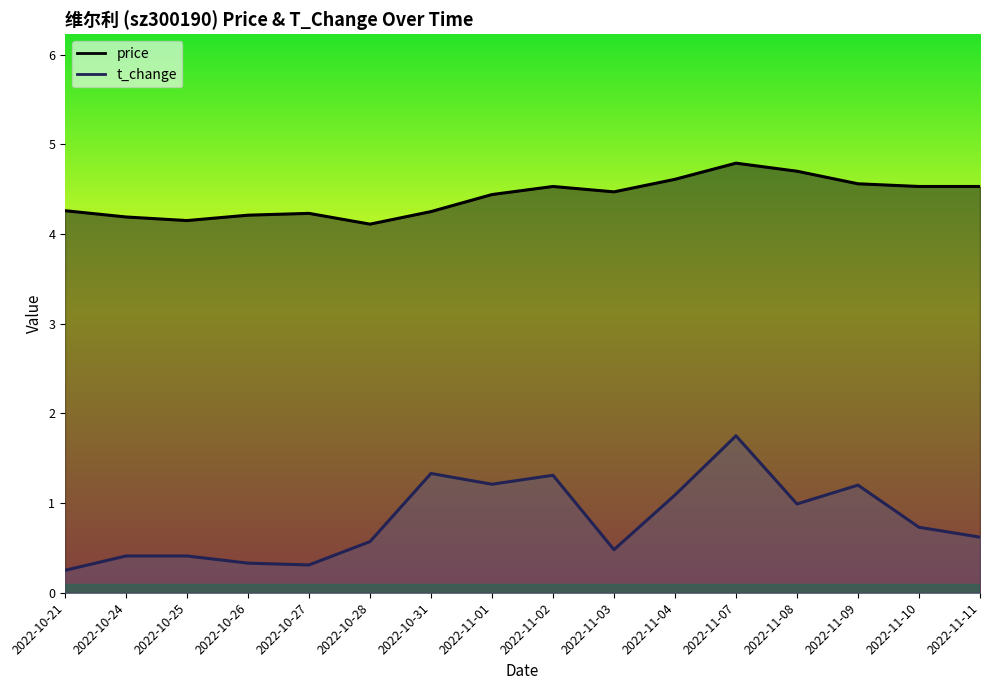

Reading left to right, transcribe all the data shown in this chart.

price: 4.3	4.2	4.2	4.2	4.2	4.1	4.2	4.4	4.5	4.5	4.6	4.8	4.7	4.6	4.5	4.5
t_change: 0.2	0.4	0.4	0.3	0.3	0.6	1.3	1.2	1.3	0.5	1.1	1.8	1.0	1.2	0.7	0.6